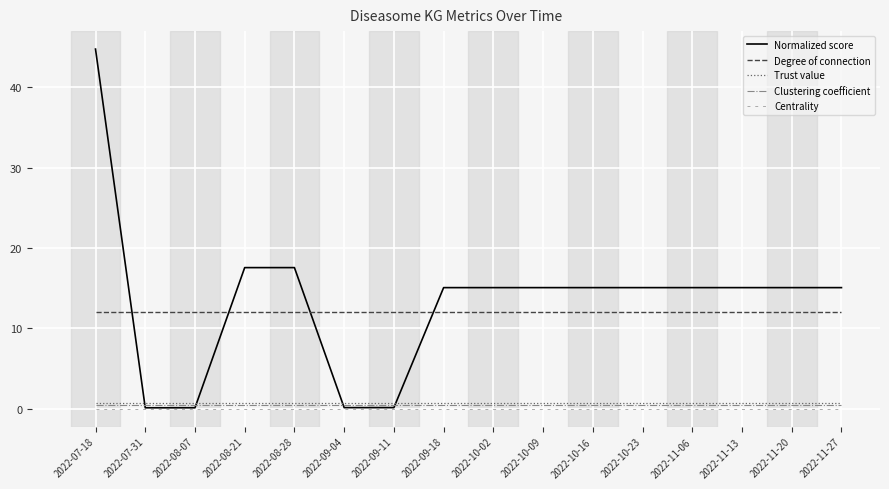

The Centrality series shows 0.0 at 2022-11-27. True or false?

True